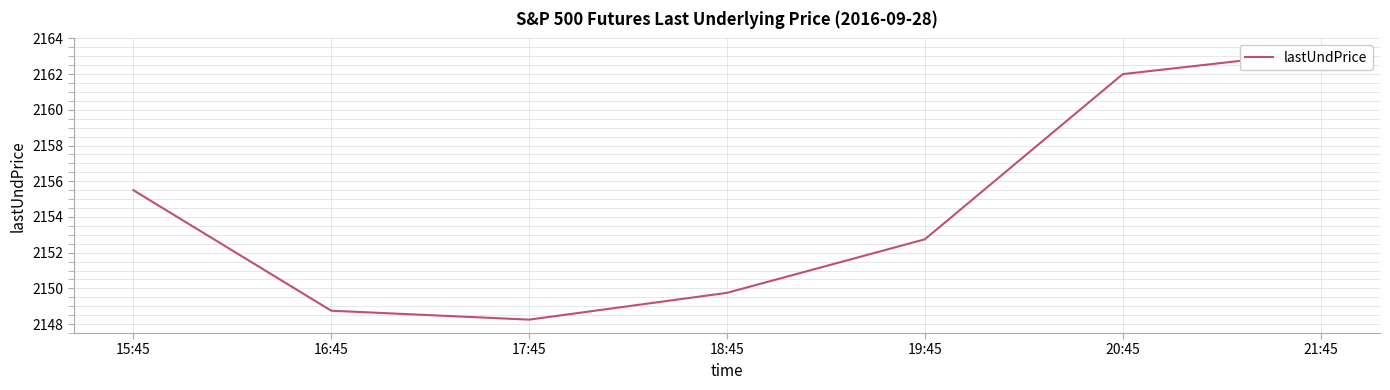

True or false: the data has more than 1 interior local peaks.

False